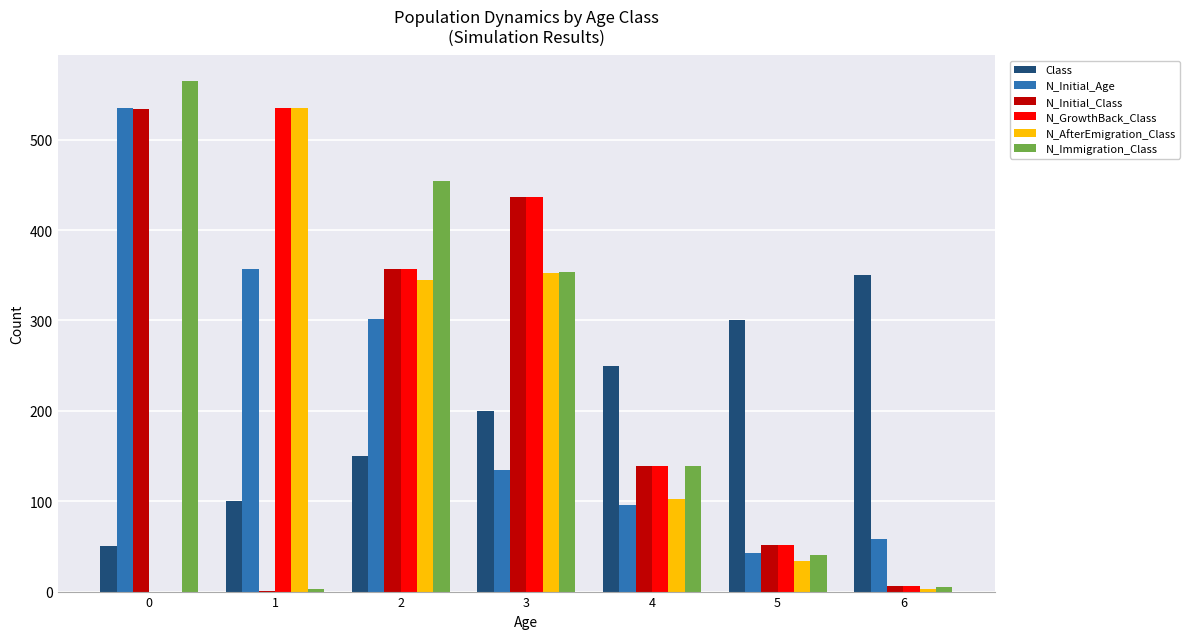

Is it true that N_GrowthBack_Class equals 192 at 2?

False